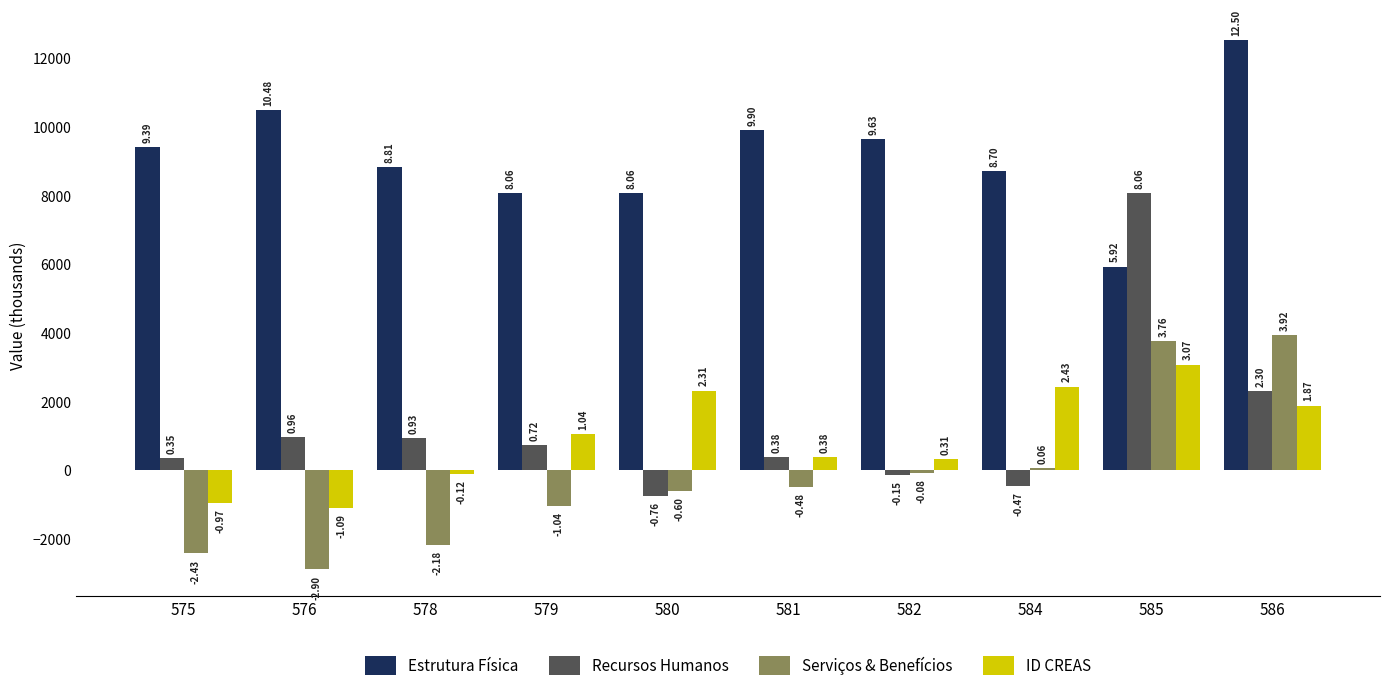

How many groups of bars are there?

10